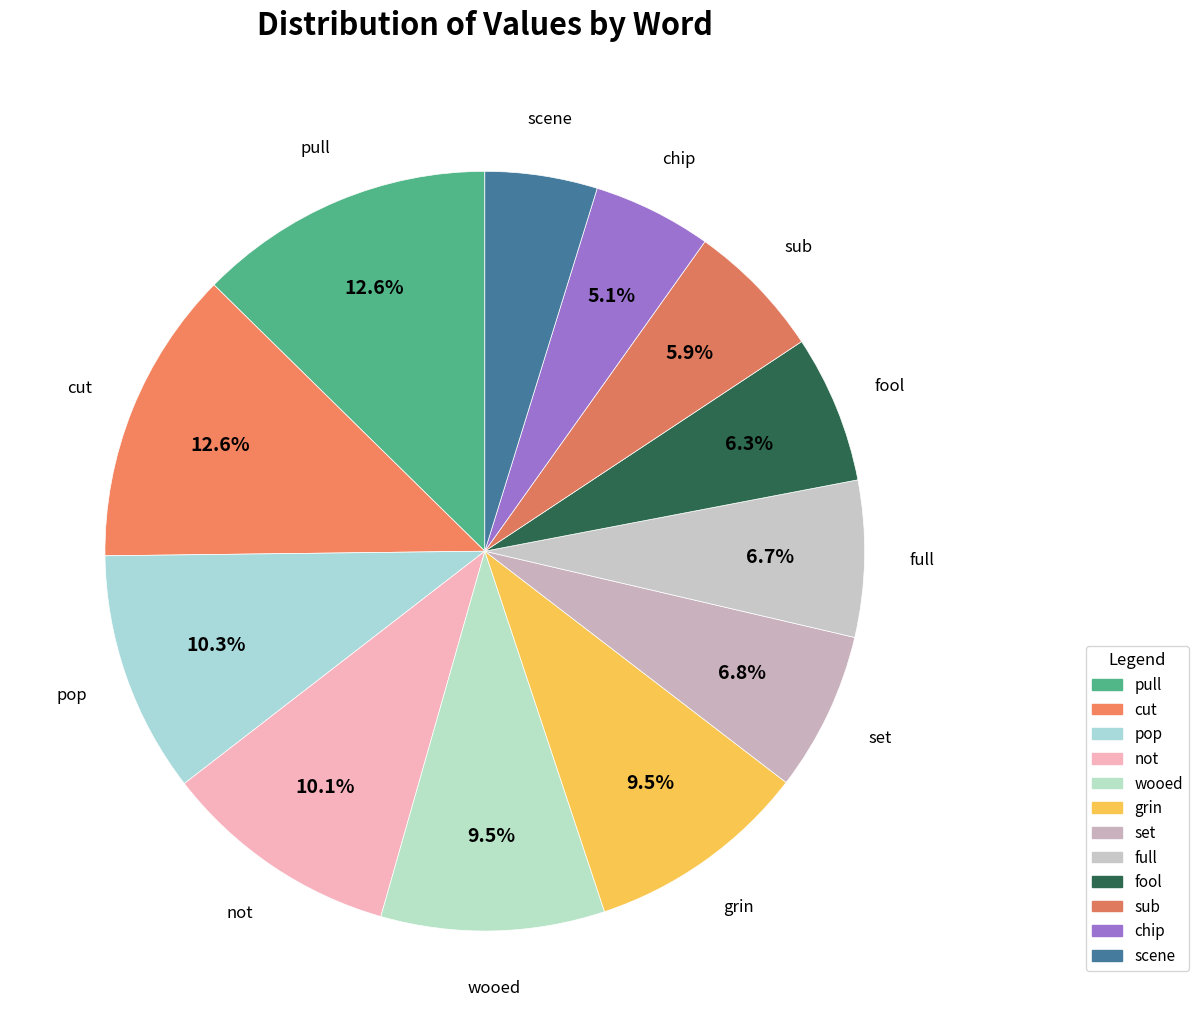

How many slices are in this pie chart?

12